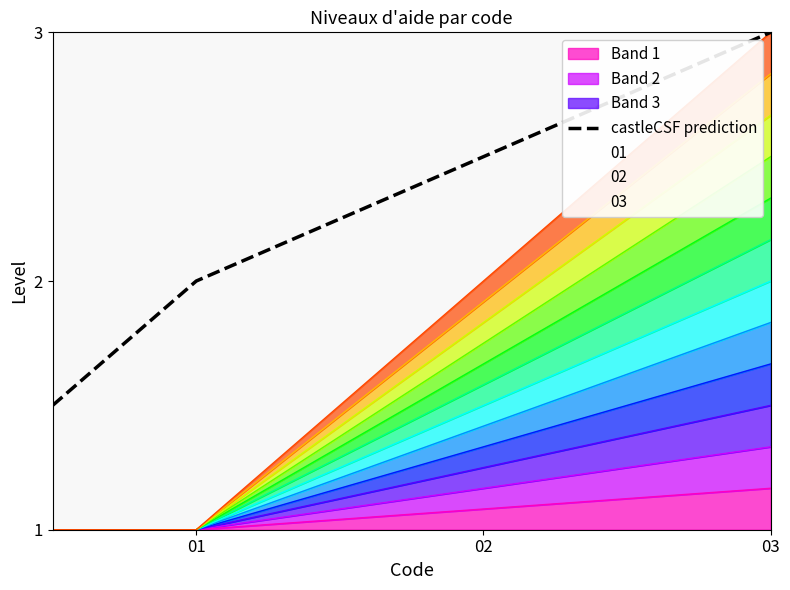

At which label does the data first exceed 2?

02